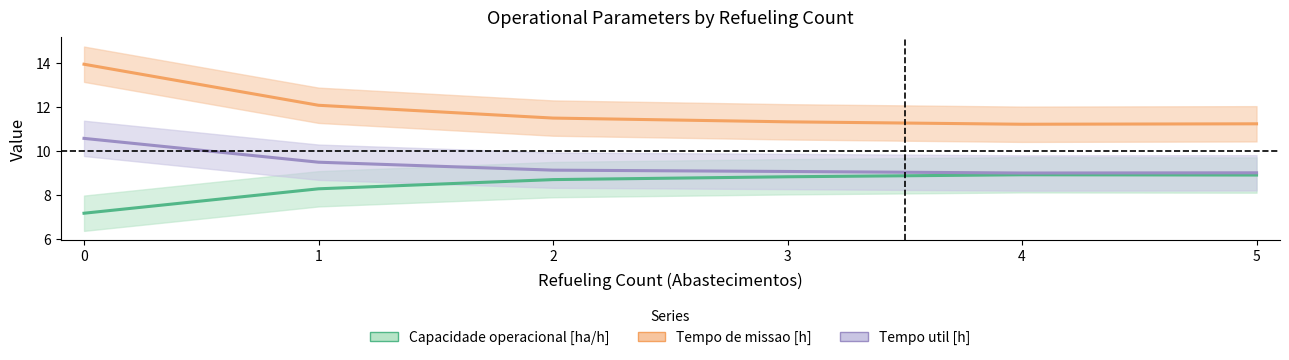

What is the total value across all series at 5?

29.1